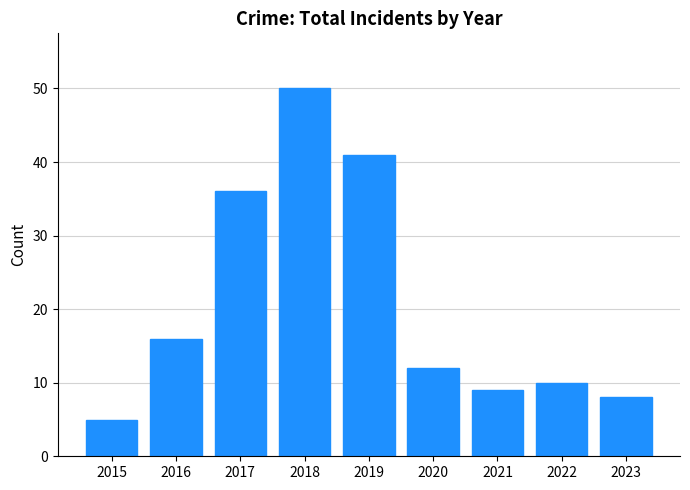

Rank the categories by value from highest to lowest.

2018, 2019, 2017, 2016, 2020, 2022, 2021, 2023, 2015